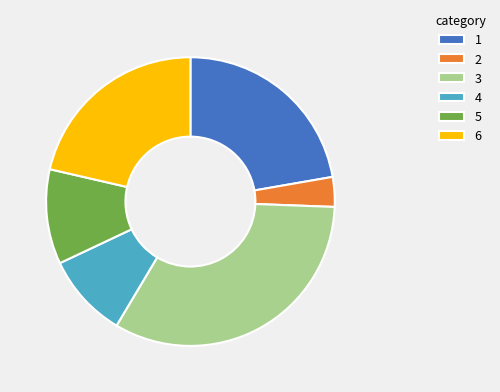

Do 6 and 3 together represent more than half of the pie?

Yes